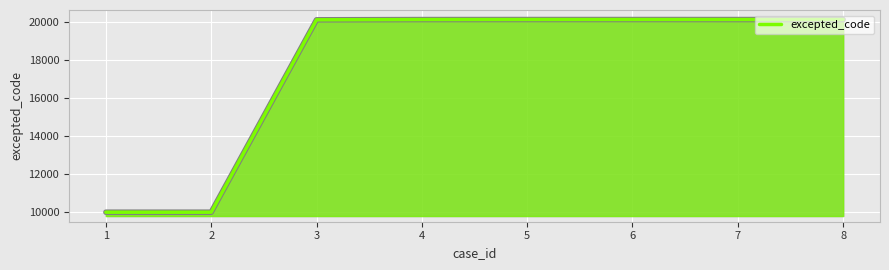

What value does the data have at 1, to the nearest 100?

10000